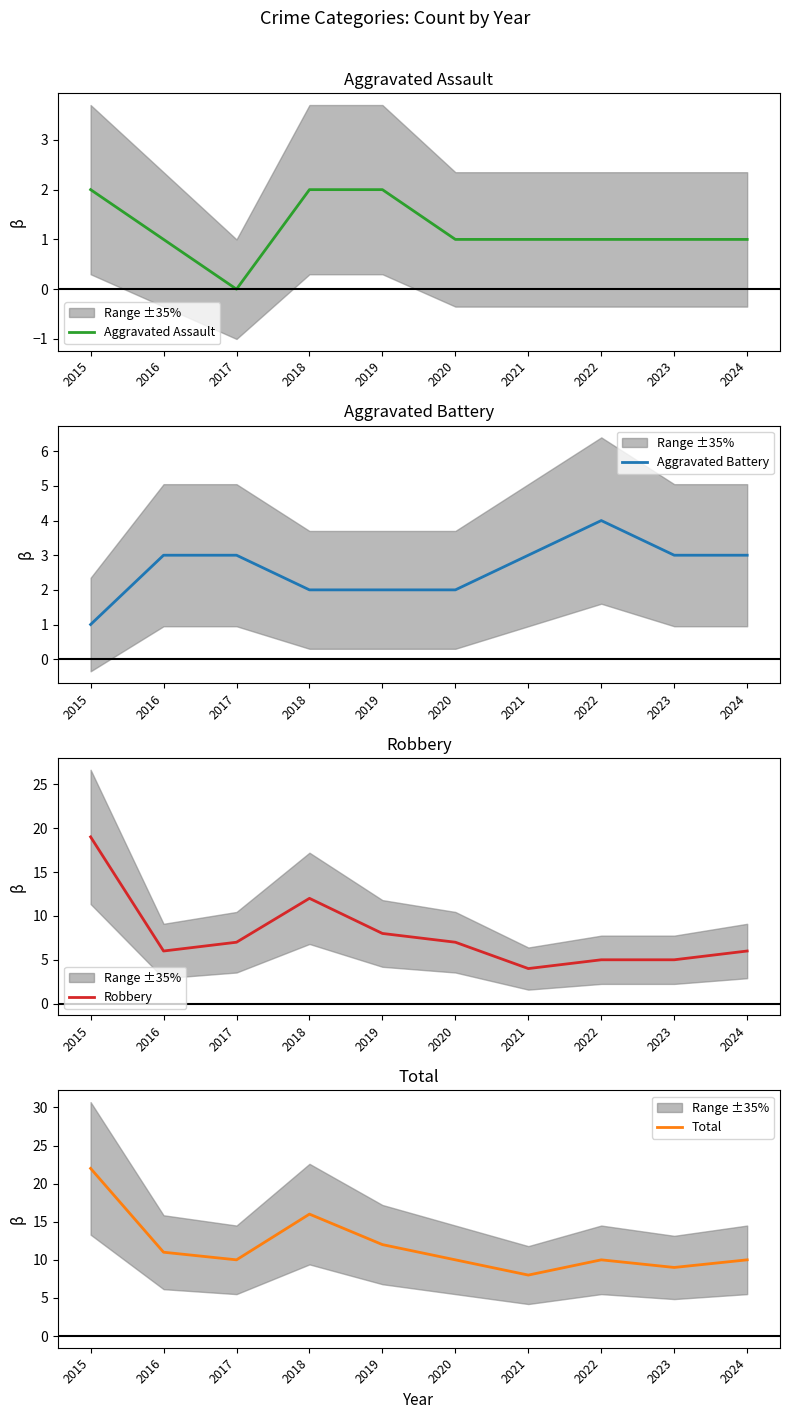

True or false: Total has more than 1 points higher than both neighbors.

True